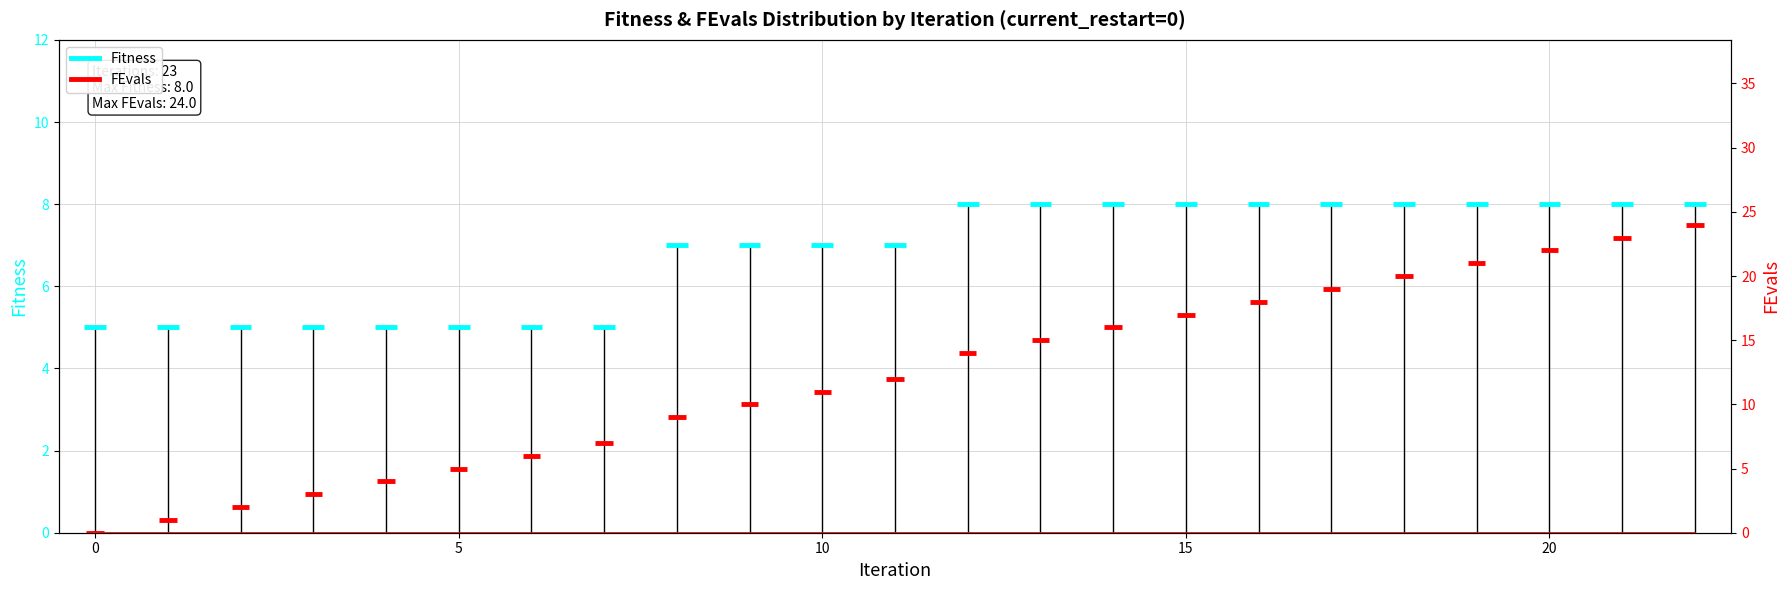

The value of FEvals at 5 is 5. True or false?

True